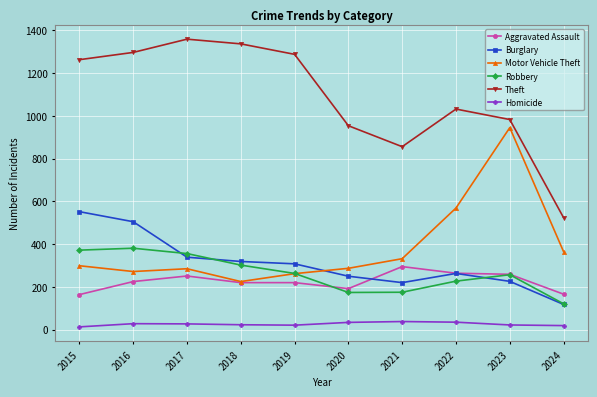

What is the average value of the Robbery series?

263